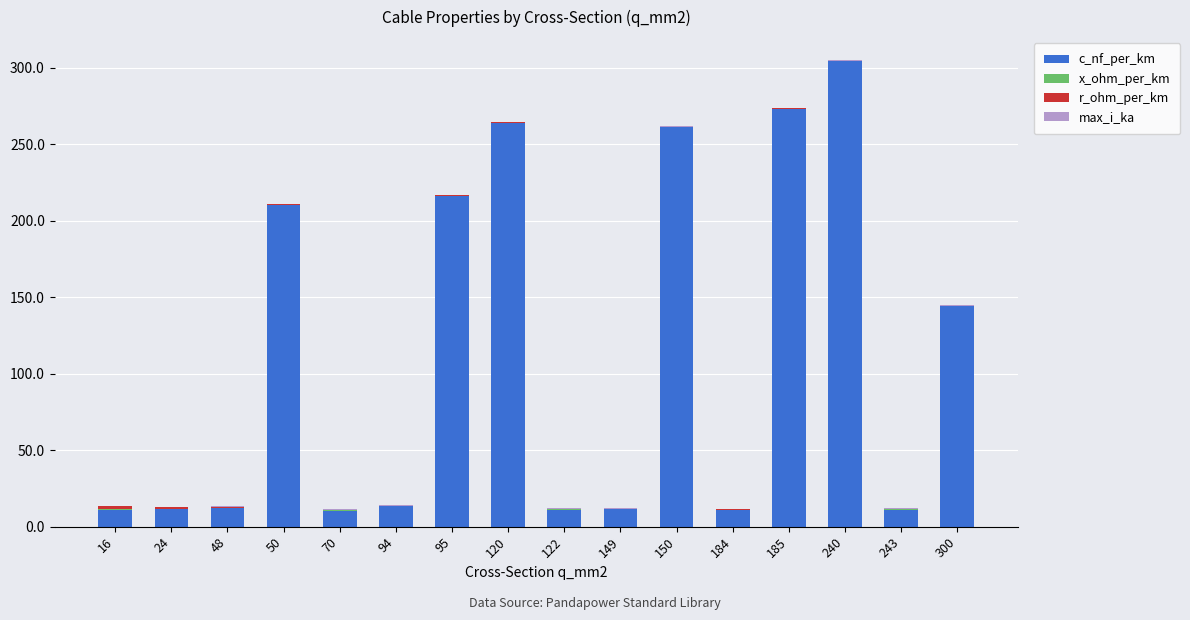

Which category has the highest value in the c_nf_per_km series?

240